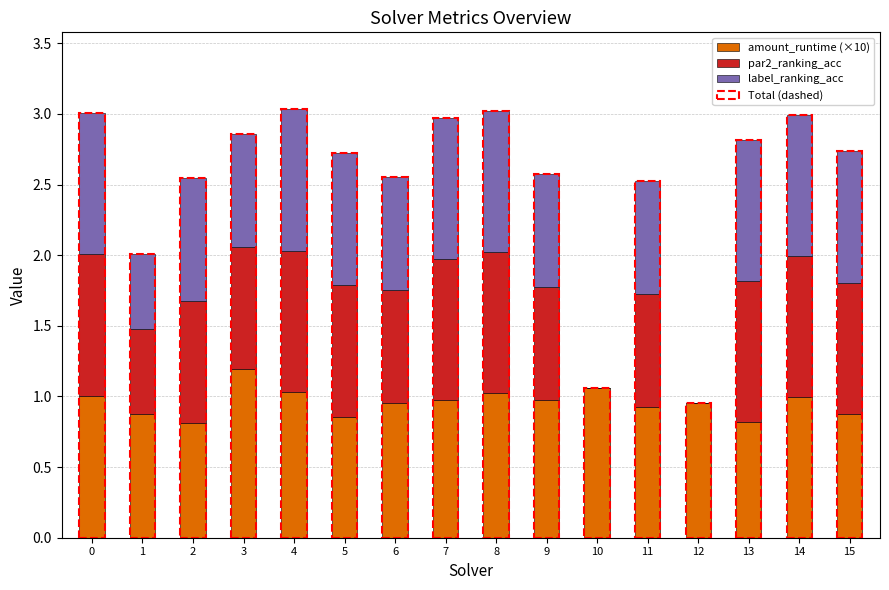

Does the chart contain stacked bars?

Yes